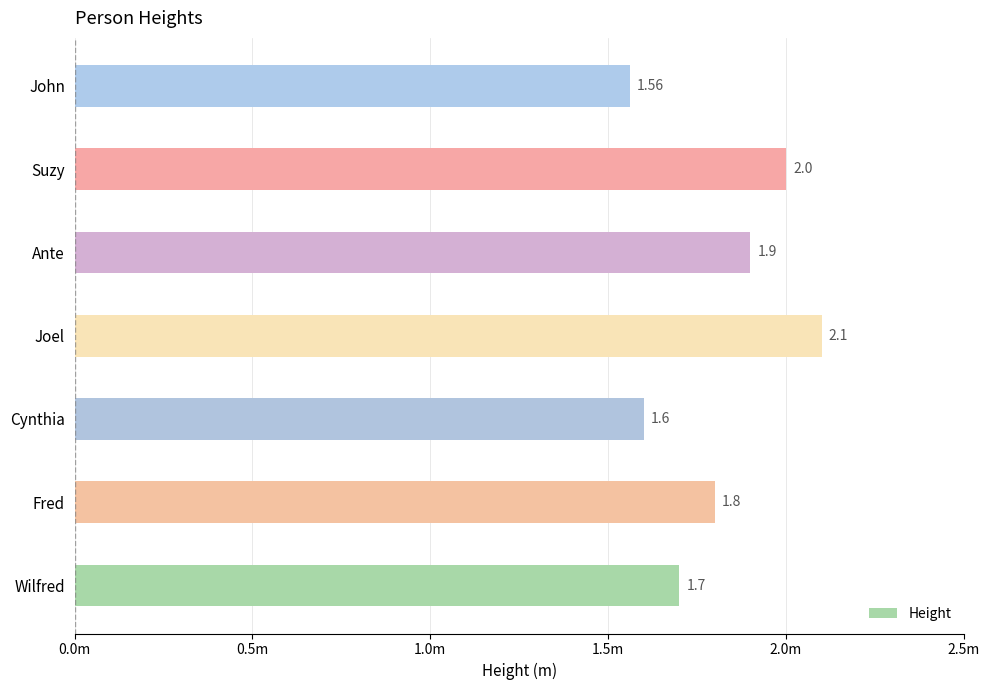

List the labels in order of value, largest first.

Joel, Suzy, Ante, Fred, Wilfred, Cynthia, John